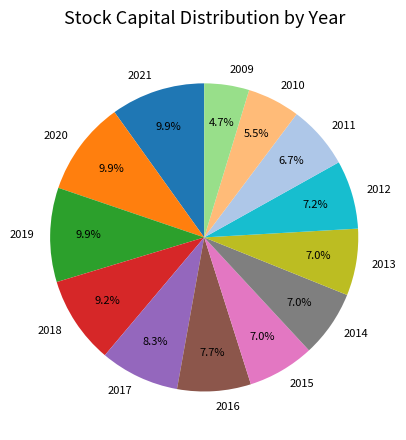

Is it true that 2018 is 1% of the pie?

False